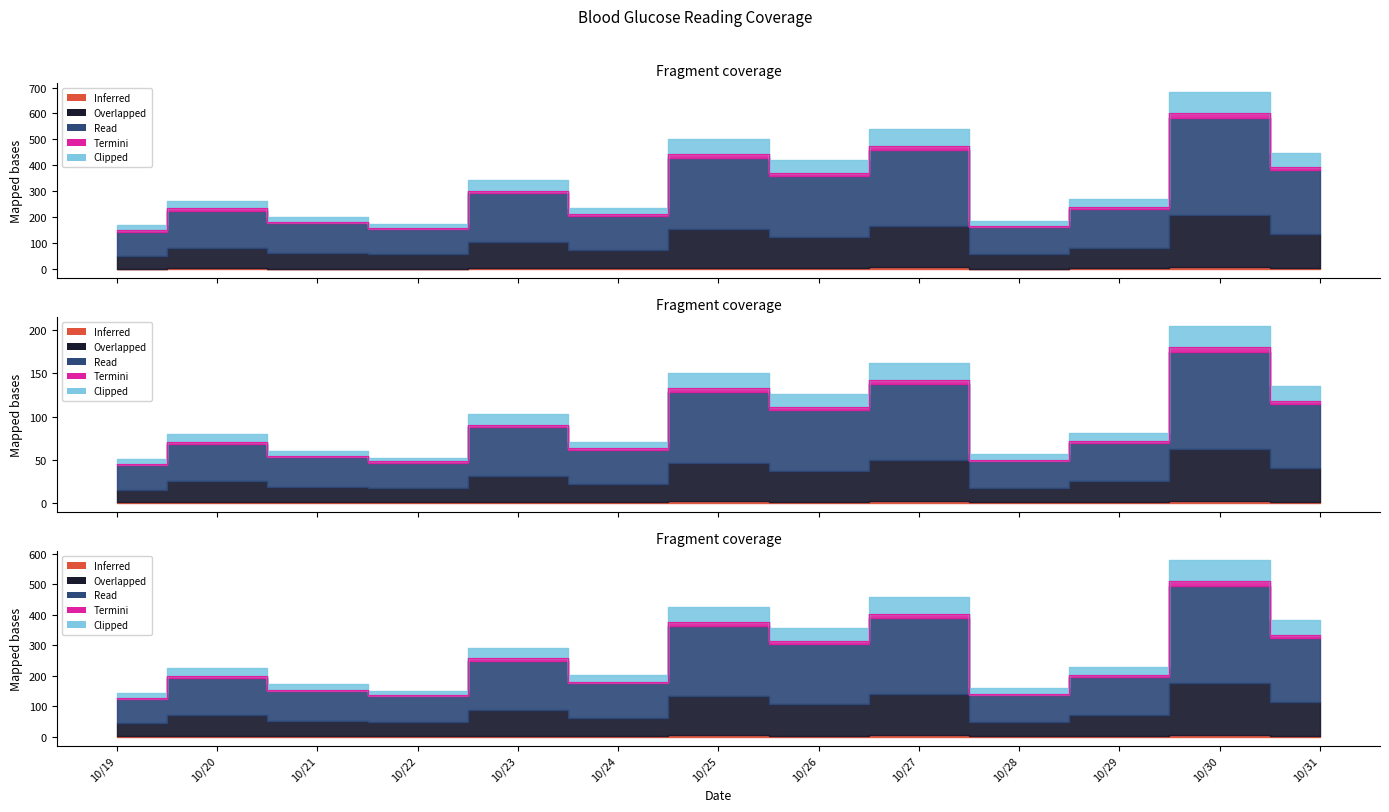

Does the chart display data point markers on the line(s)?

No